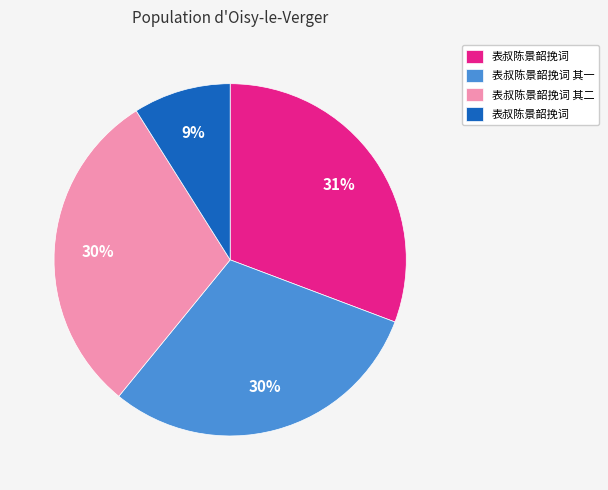

Count the number of slices in the pie.

4